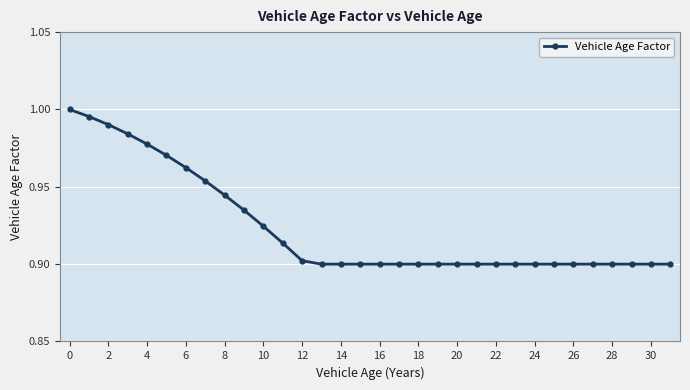

Reading left to right, extract all data points from this chart.

1.0	1.0	1.0	1.0	1.0	1.0	1.0	1.0	0.9	0.9	0.9	0.9	0.9	0.9	0.9	0.9	0.9	0.9	0.9	0.9	0.9	0.9	0.9	0.9	0.9	0.9	0.9	0.9	0.9	0.9	0.9	0.9